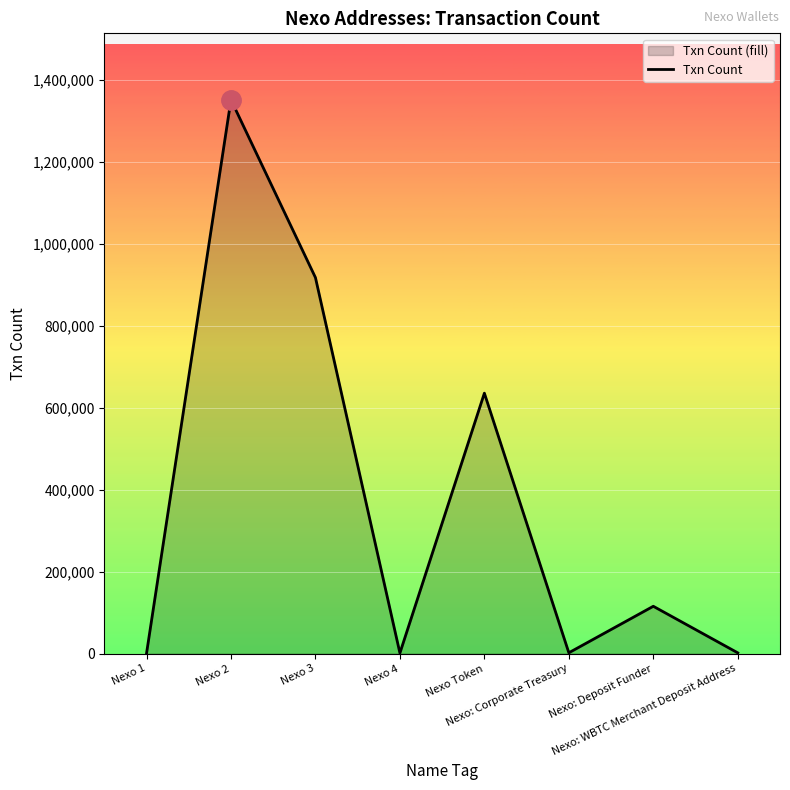

At which category does the data reach its first local peak?

Nexo 2